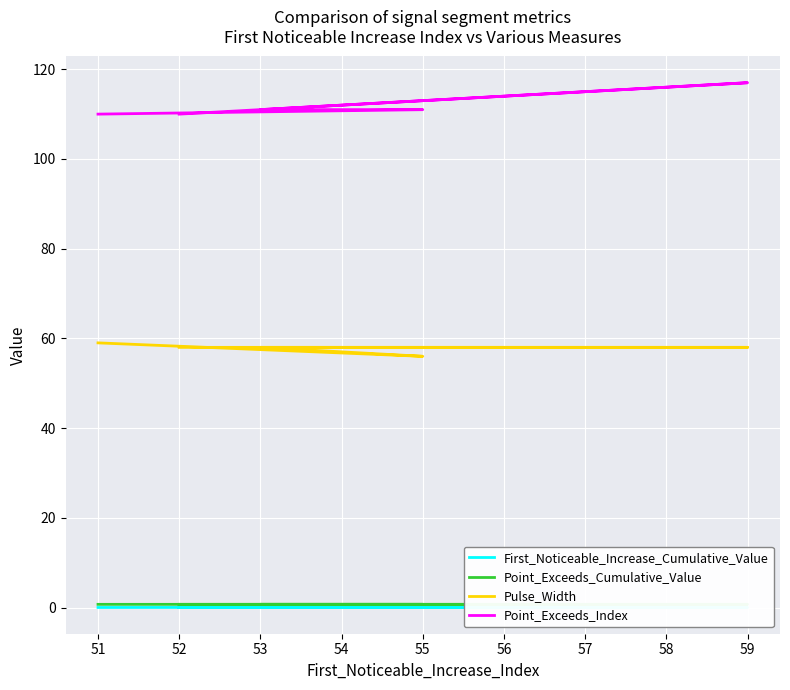

True or false: Point_Exceeds_Cumulative_Value and Point_Exceeds_Index cross at least once.

False